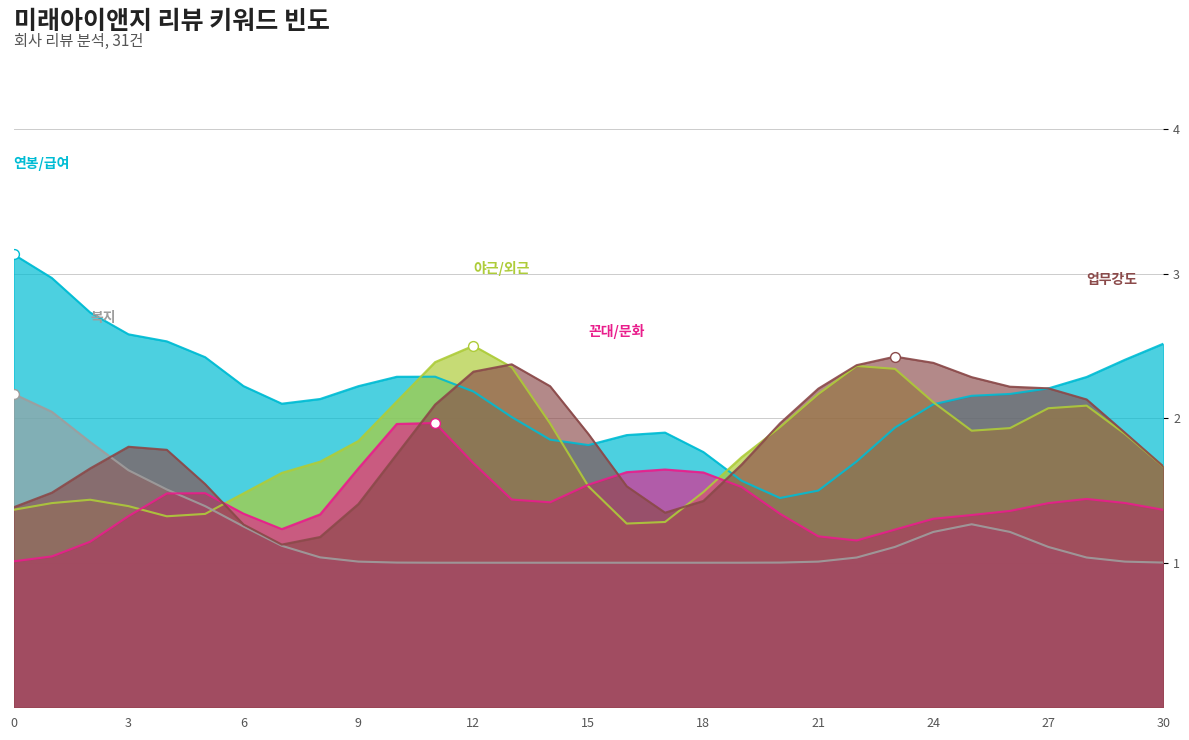

Which series reaches the maximum Y coordinate?

연봉/급여